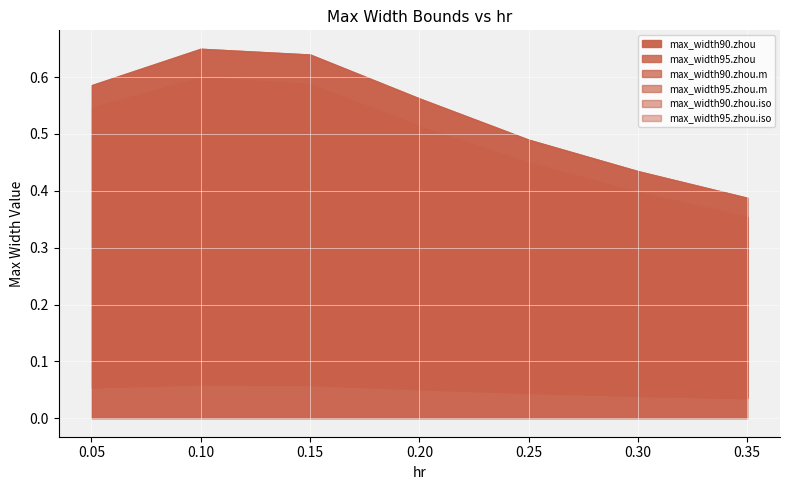

True or false: max_width95.zhou.iso and max_width95.zhou intersect in this chart.

False